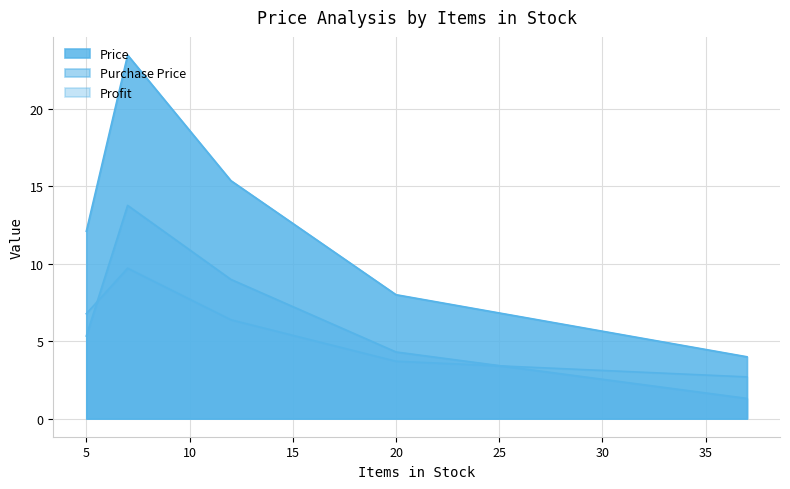

How many lines are shown in the chart?

3